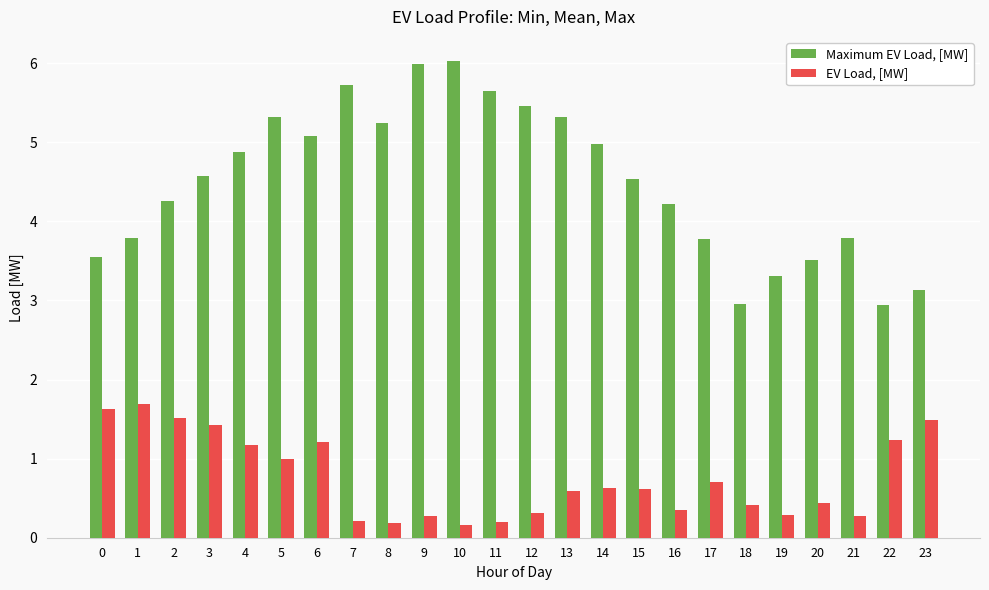

Rank the series by their average value, from lowest to highest.

EV Load, [MW], Maximum EV Load, [MW]